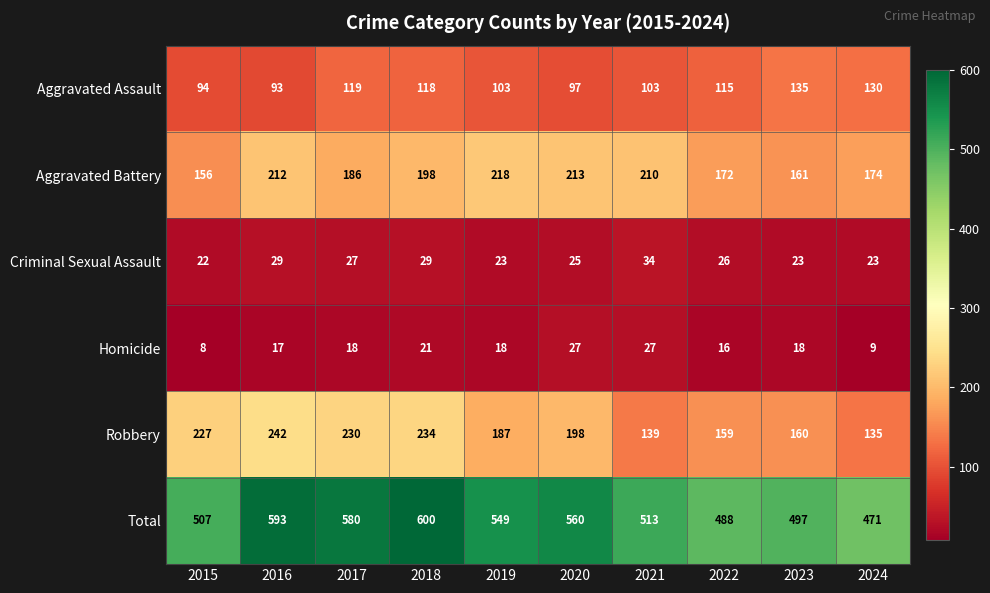

What is the difference between the Robbery values at 2024 and 2022?

24